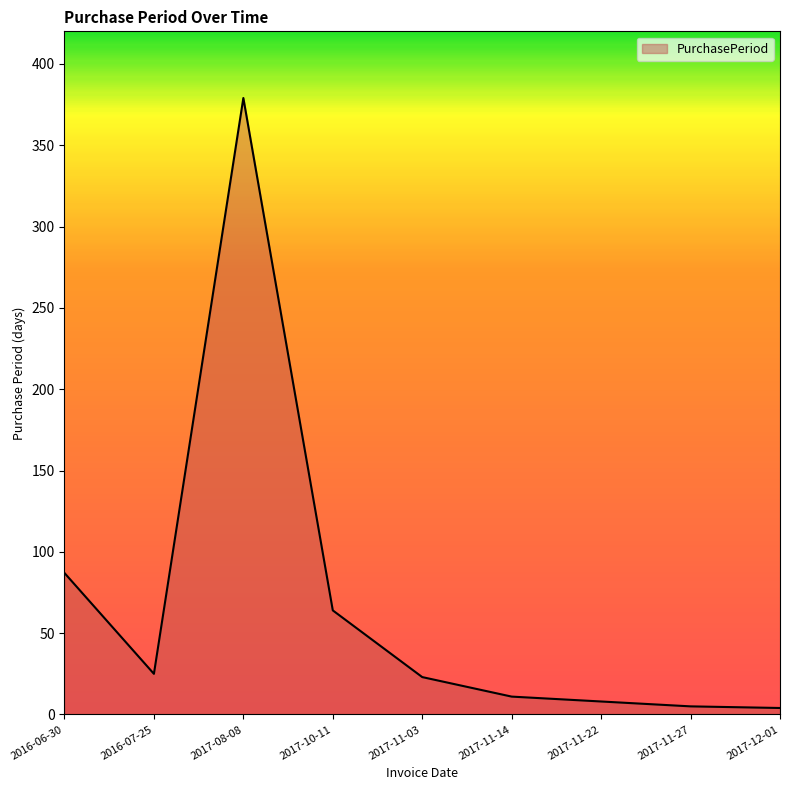

Which category has the highest value across all series?

2017-08-08